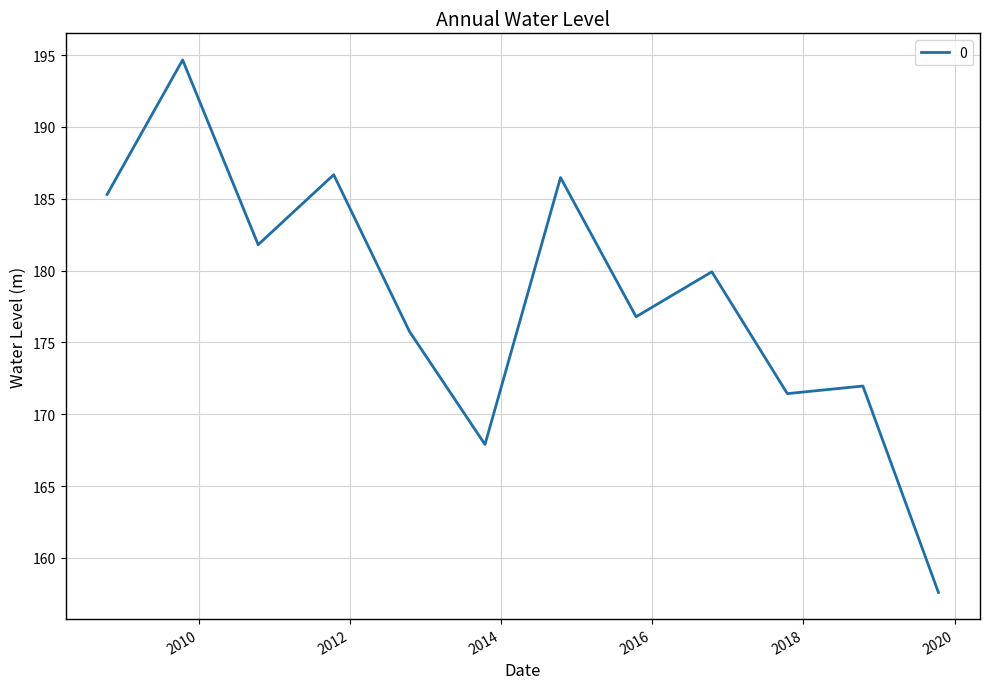

What is the maximum value shown in the chart?

194.7